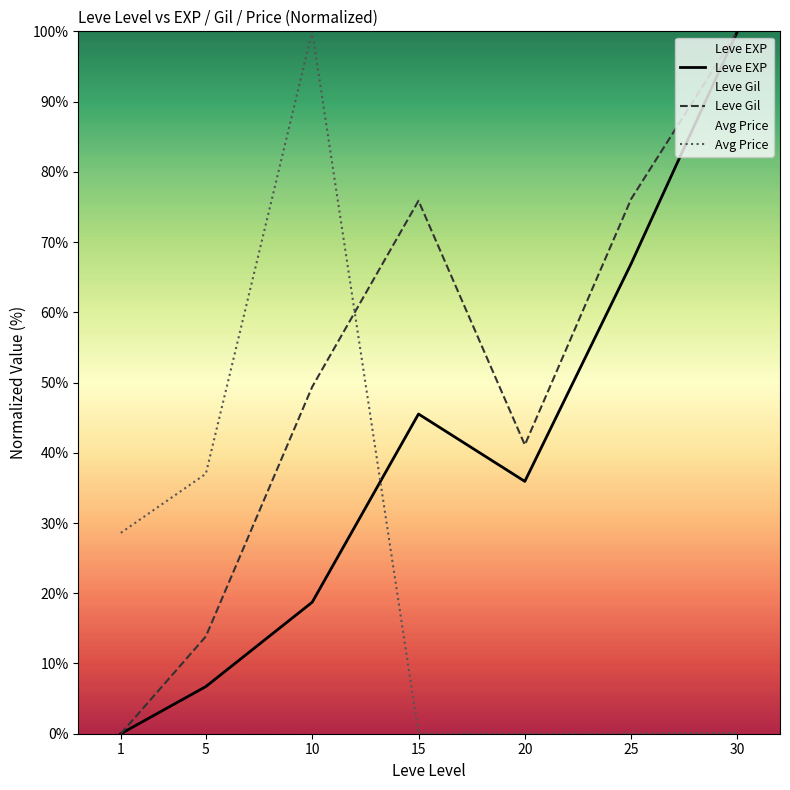

List the labels in order of Leve EXP value, largest first.

30, 25, 15, 20, 10, 5, 1